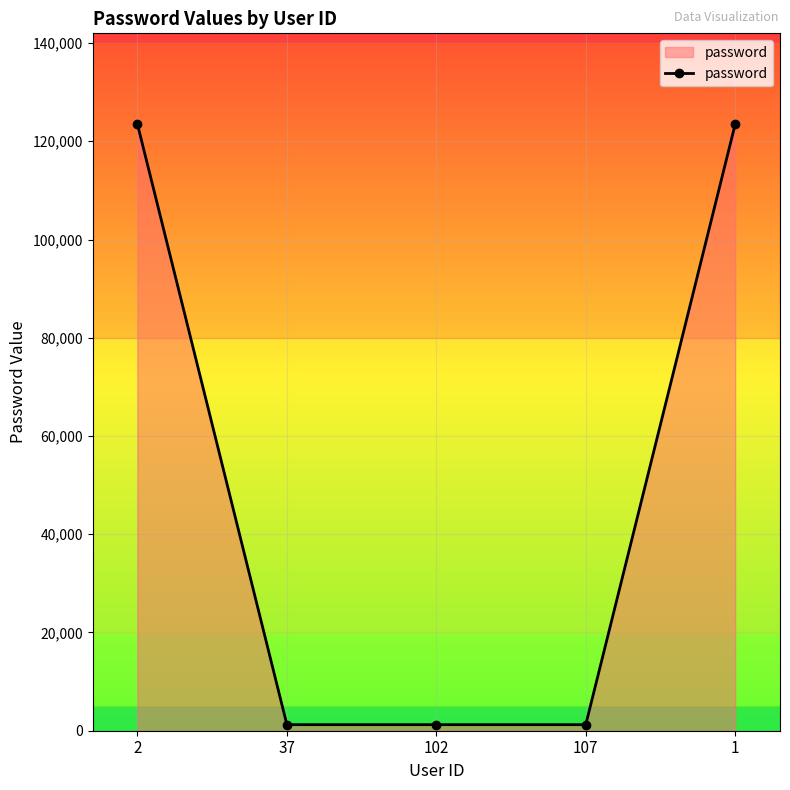

What is the approximate value at 1, to the nearest 10?

123460